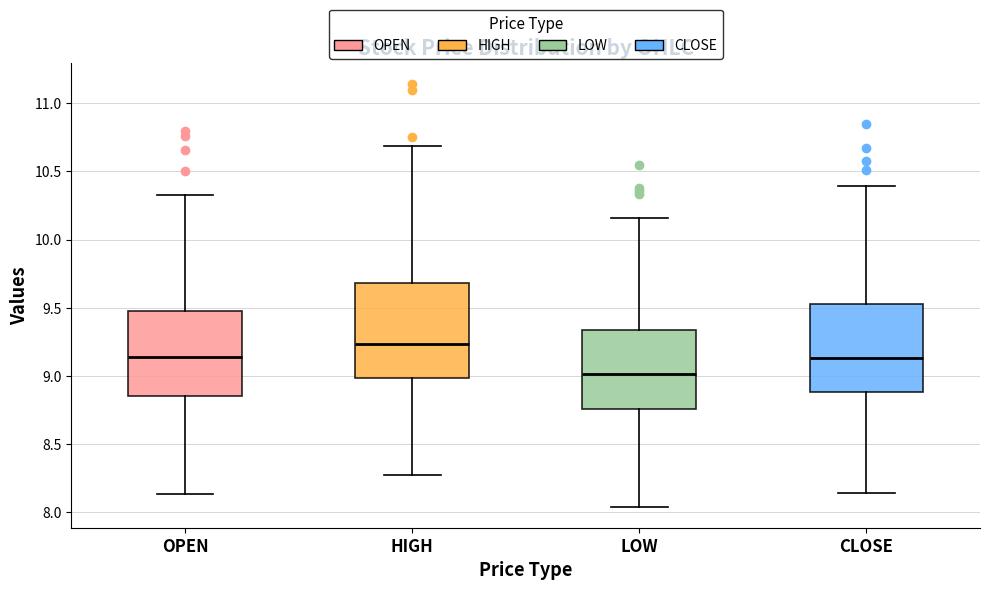

Which box's median line is the highest?

HIGH